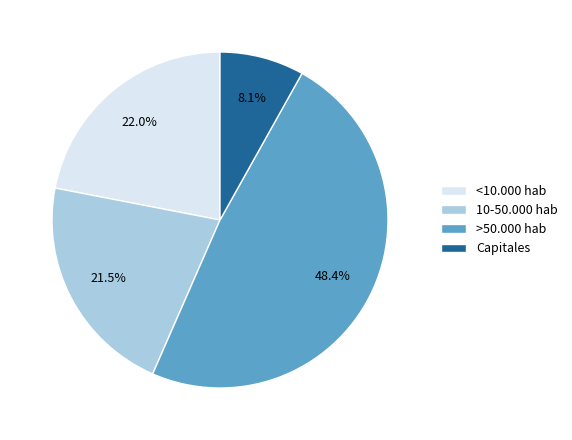

To the nearest percent, what percentage of the pie is >50.000 hab?

48%